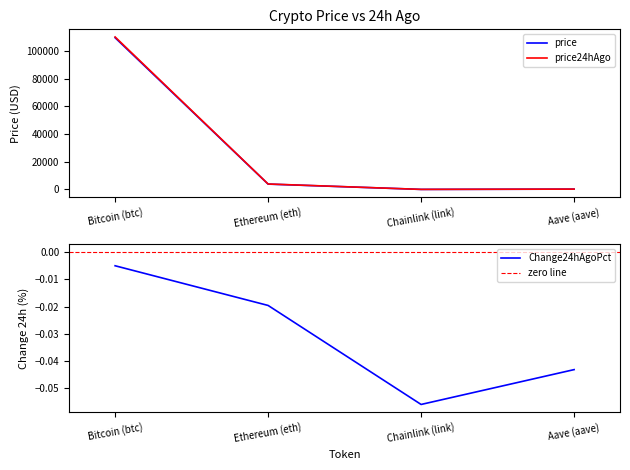

True or false: price has a value of 3842.1 at Ethereum (eth).

True